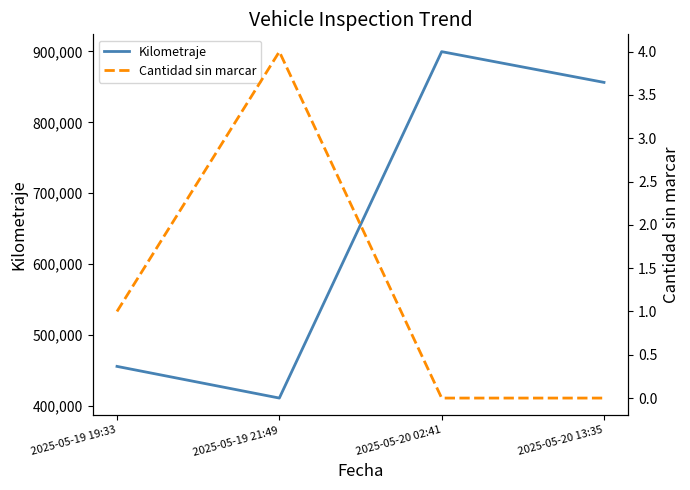

Rank the series at 2025-05-19 21:49 from highest to lowest value.

Kilometraje, Cantidad sin marcar